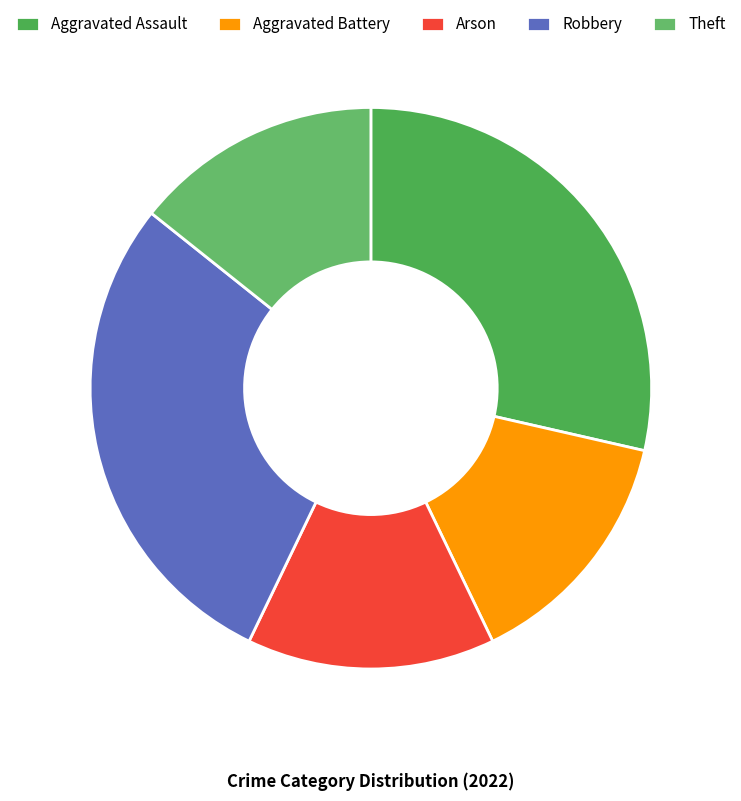

To the nearest percent, what is the difference between the largest and smallest slice percentages?

14%